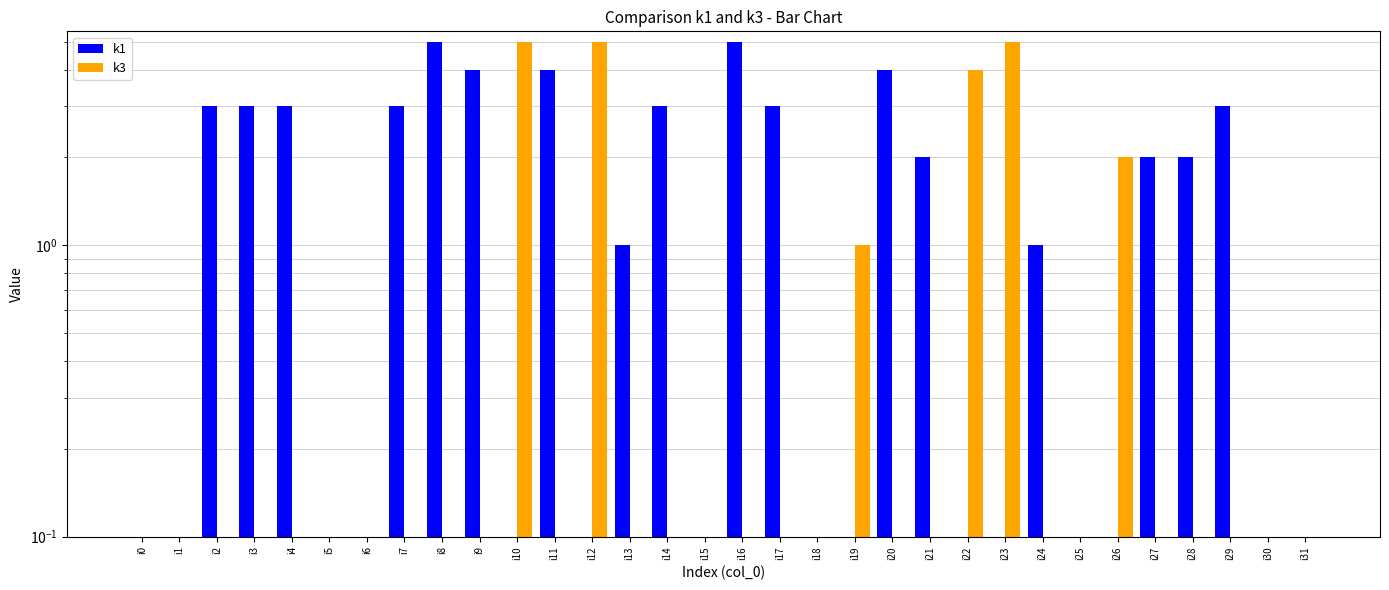

Reading left to right, list all the values displayed in this chart.

k1: i0=0	i1=0	i2=3	i3=3	i4=3	i5=0	i6=0	i7=3	i8=5	i9=4	i10=0	i11=4	i12=0	i13=1	i14=3	i15=0	i16=5	i17=3	i18=0	i19=0	i20=4	i21=2	i22=0	i23=0	i24=1	i25=0	i26=0	i27=2	i28=2	i29=3	i30=0	i31=0
k3: i0=0	i1=0	i2=0	i3=0	i4=0	i5=0	i6=0	i7=0	i8=0	i9=0	i10=5	i11=0	i12=5	i13=0	i14=0	i15=0	i16=0	i17=0	i18=0	i19=1	i20=0	i21=0	i22=4	i23=5	i24=0	i25=0	i26=2	i27=0	i28=0	i29=0	i30=0	i31=0